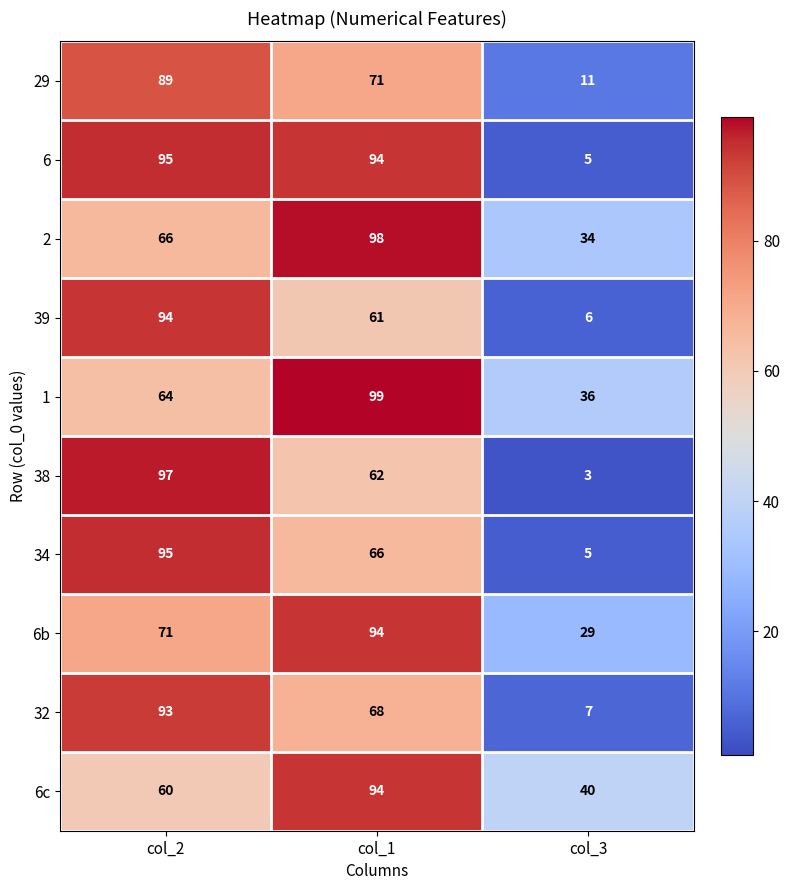

At which label is 6 closest to 50?

col_1